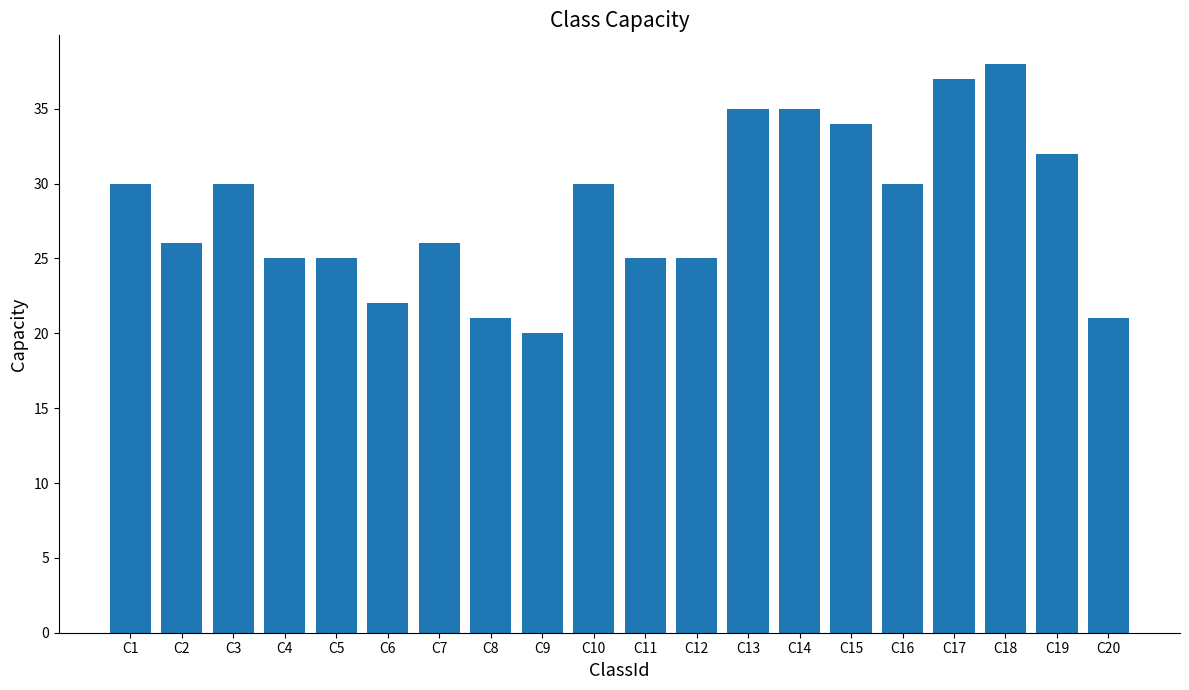

True or false: the data shows 30 at C1.

True